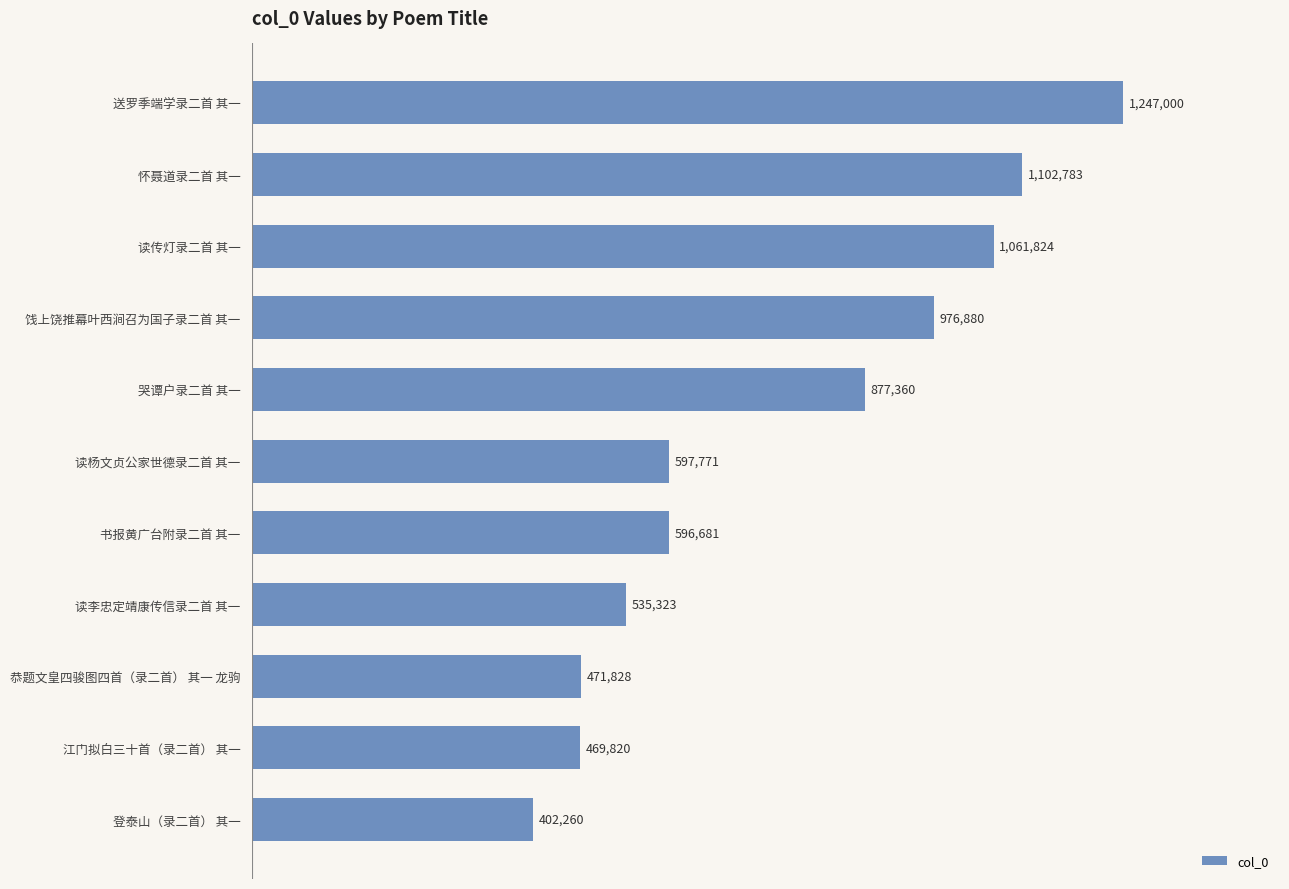

List the labels in order of value, largest first.

送罗季端学录二首 其一, 怀聂道录二首 其一, 读传灯录二首 其一, 饯上饶推幕叶西涧召为国子录二首 其一, 哭谭户录二首 其一, 读杨文贞公家世德录二首 其一, 书报黄广台附录二首 其一, 读李忠定靖康传信录二首 其一, 恭题文皇四骏图四首（录二首） 其一 龙驹, 江门拟白三十首（录二首） 其一, 登泰山（录二首） 其一